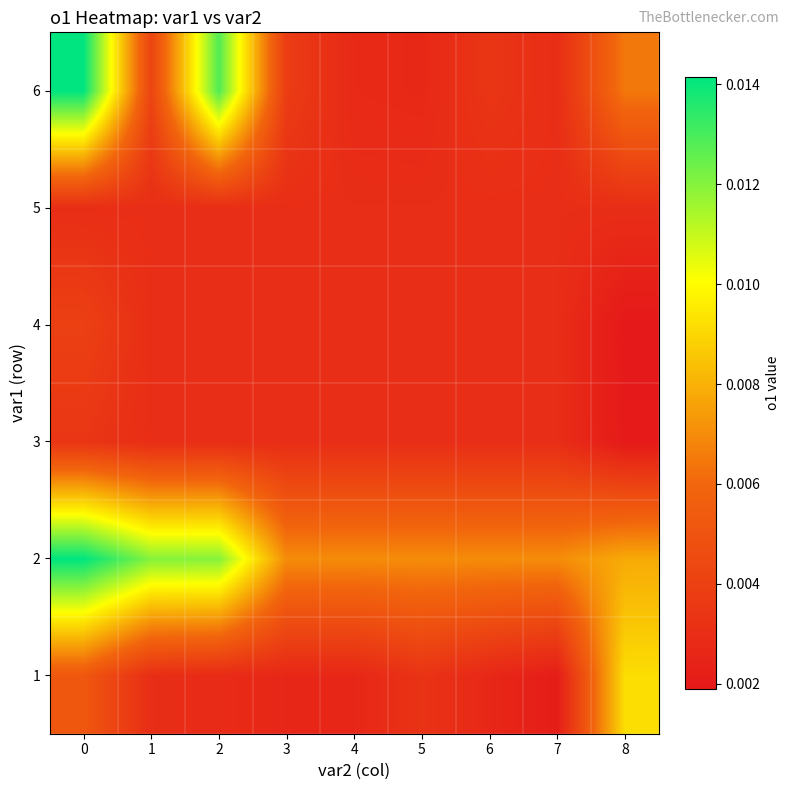

Which category has the lowest value across all series?

8